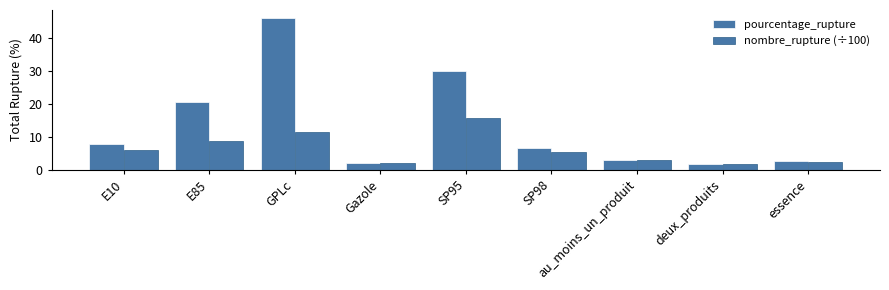

Between au_moins_un_produit and SP95, which is larger?

SP95